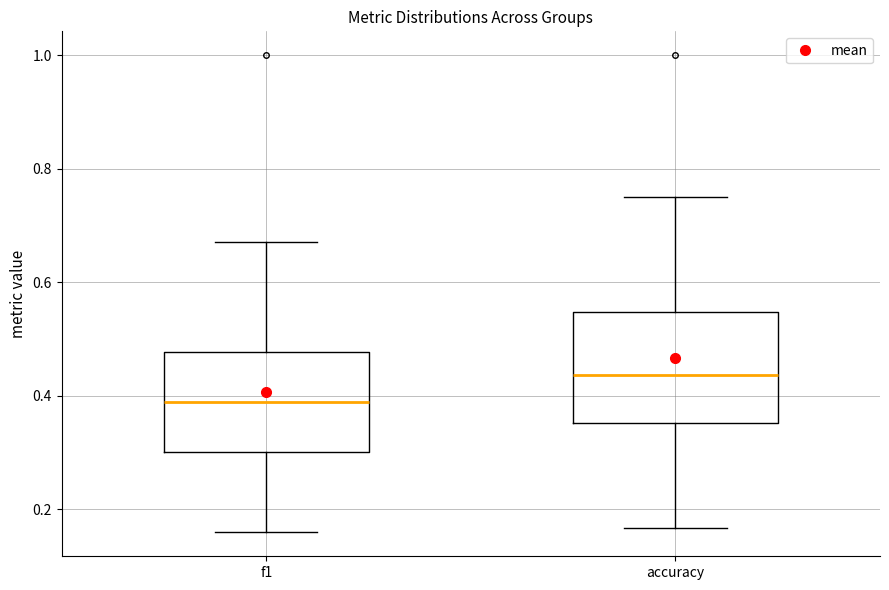

Reading left to right, read every box against the y-axis: the position of its median line, the range the box covers, and the ends of its whiskers. The values are not printed on the chart, so give them approximately, as read against the axis.

f1: median 0.38, box 0.30 to 0.48, whiskers 0.16 to 0.68
accuracy: median 0.44, box 0.36 to 0.54, whiskers 0.16 to 0.76